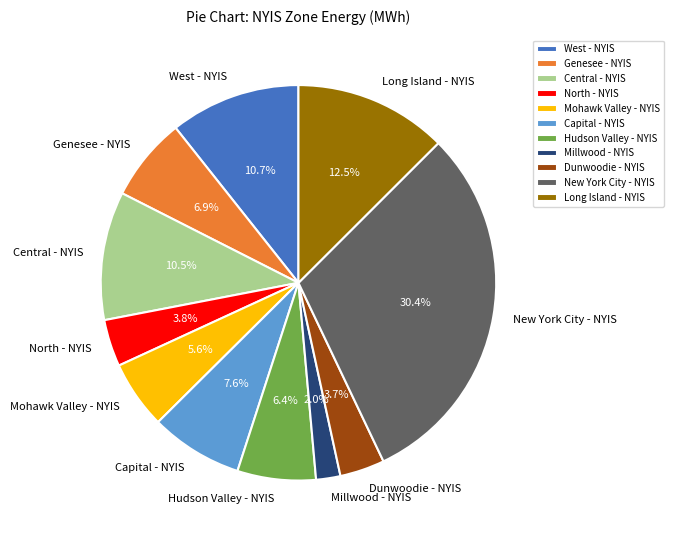

To the nearest percent, what is the difference between the largest and smallest slice percentages?

28%